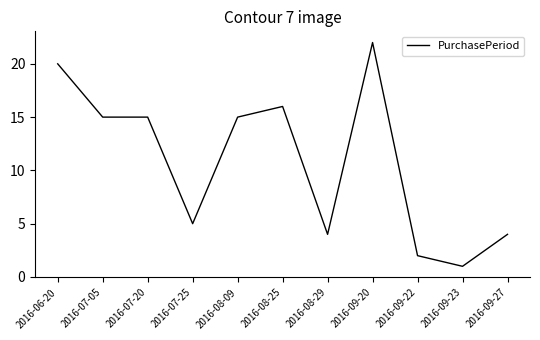

Reading left to right, extract all data points from this chart.

2016-06-20=20	2016-07-05=15	2016-07-20=15	2016-07-25=5	2016-08-09=15	2016-08-25=16	2016-08-29=4	2016-09-20=22	2016-09-22=2	2016-09-23=1	2016-09-27=4